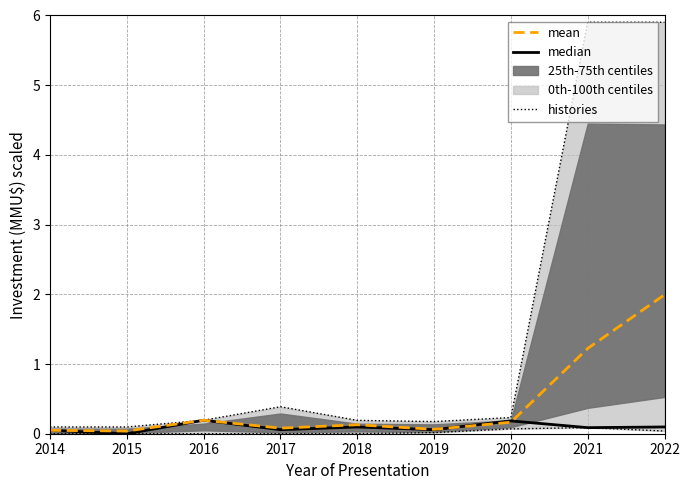

True or false: histories has a value of 0.0 at 2020.

False